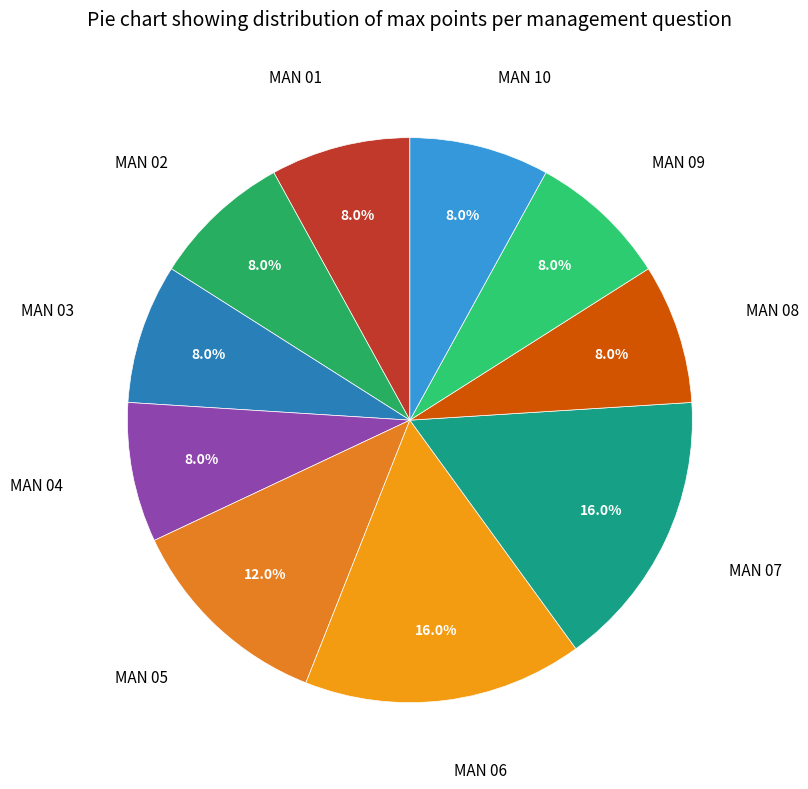

Count the number of slices in the pie.

10